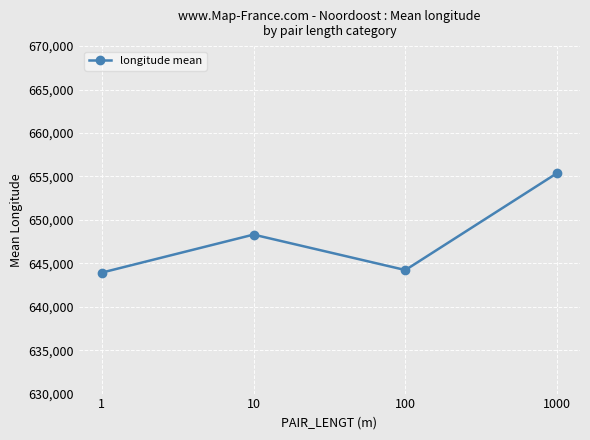

What is the difference between the values at 100 and 10?

4081.5